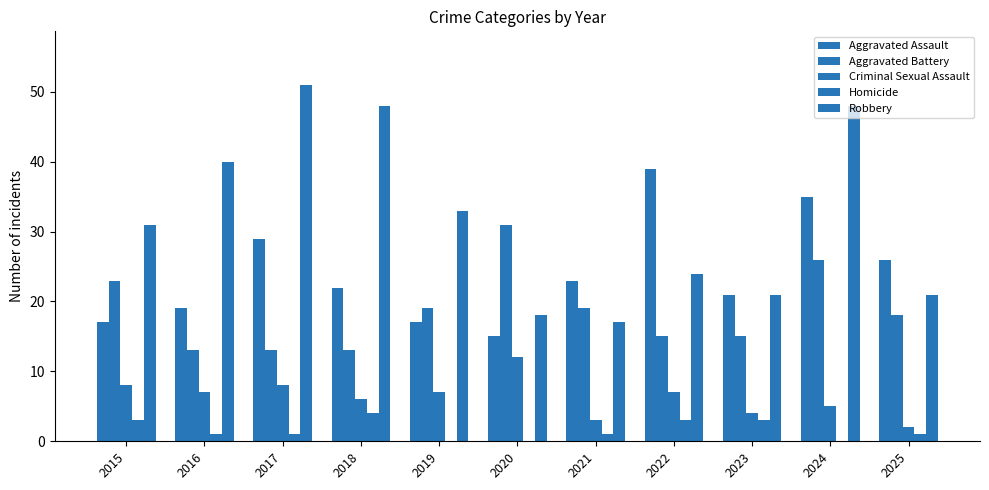

Where is Aggravated Assault nearest to the value 27?

2025